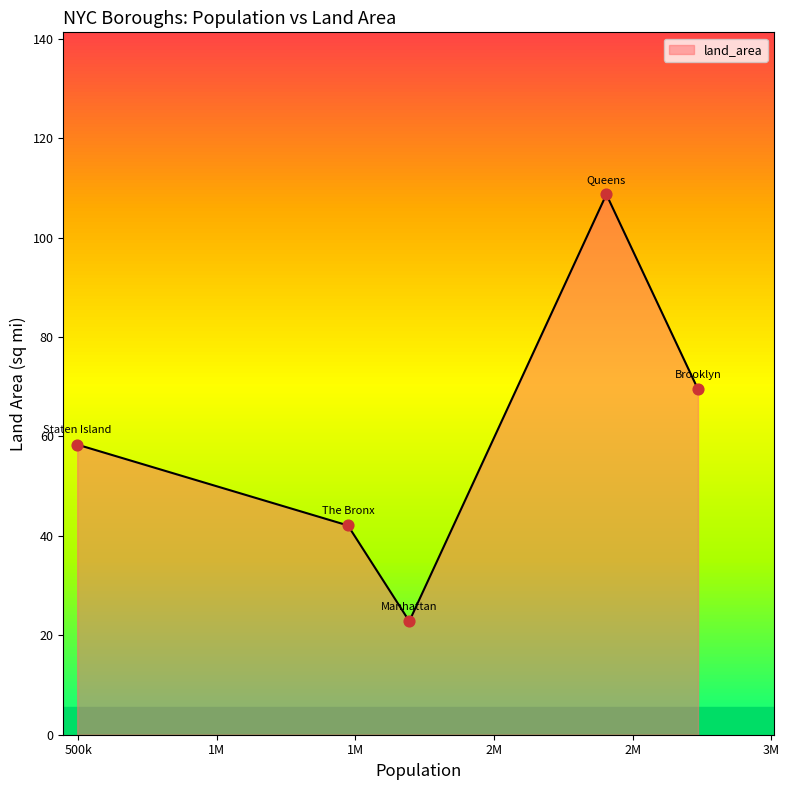

What is the minimum value shown in the chart?

22.8